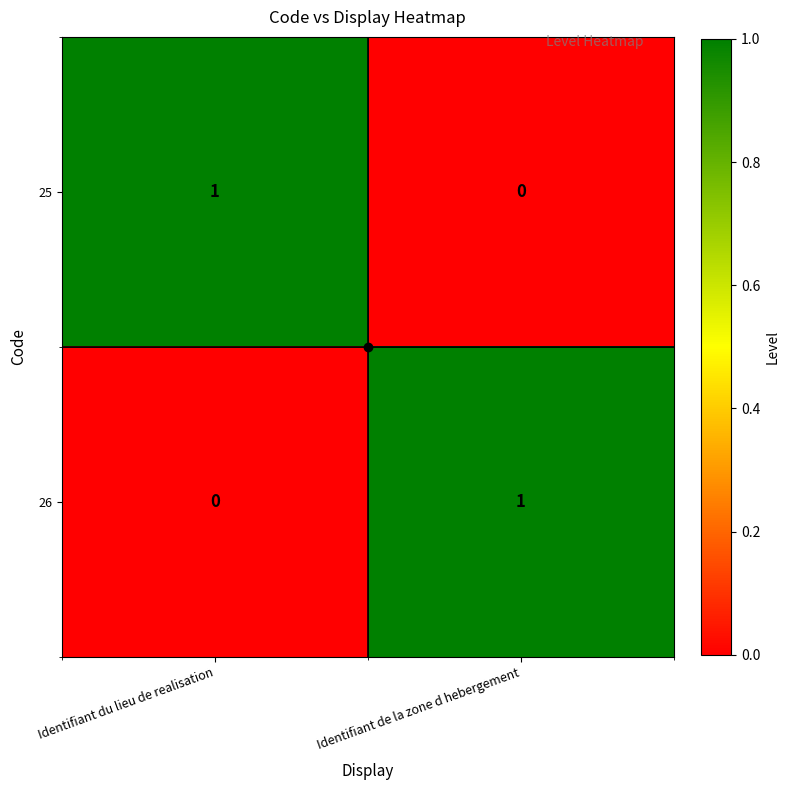

At which label does 26 reach its peak?

Identifiant de la zone d hebergement